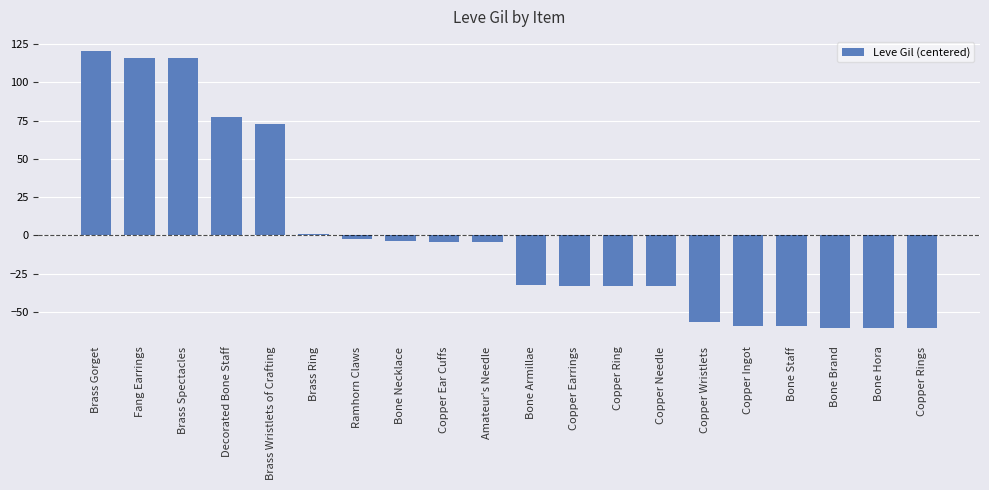

Is it true that the value at Copper Wristlets is -56.3?

True